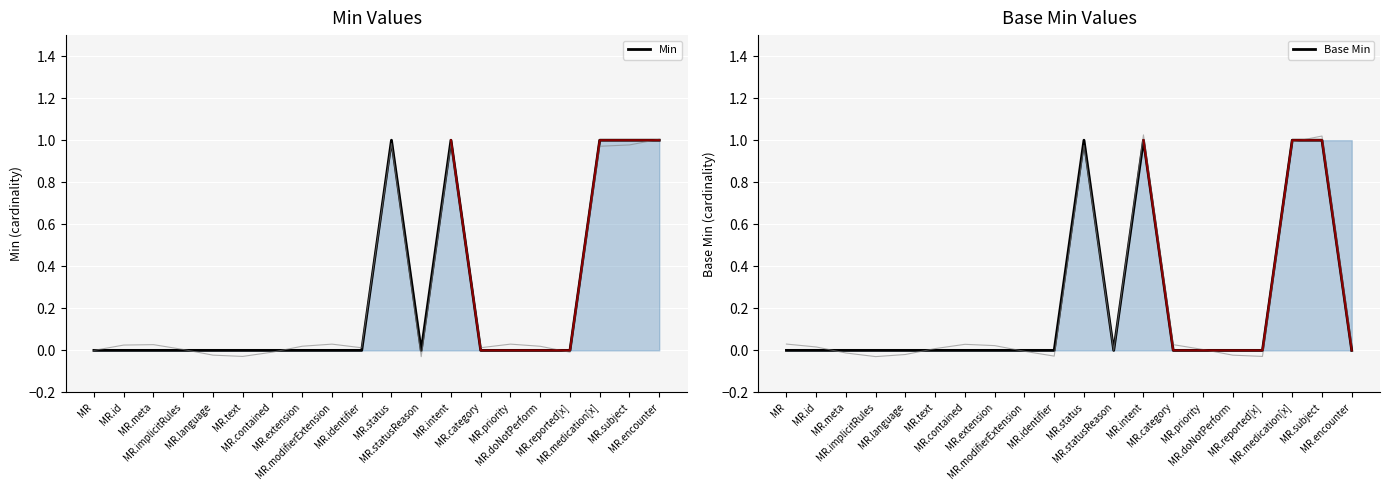

True or false: Min has more than 2 points higher than both neighbors.

False